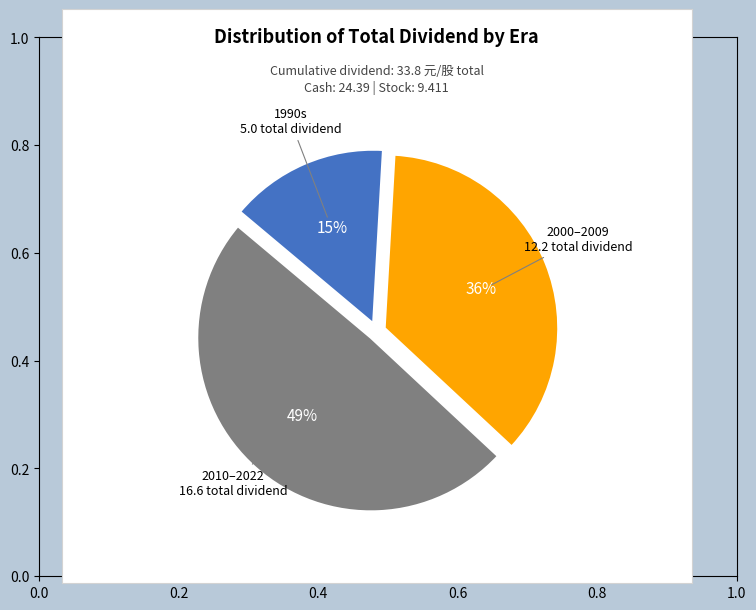

Does any single category account for the majority?

No